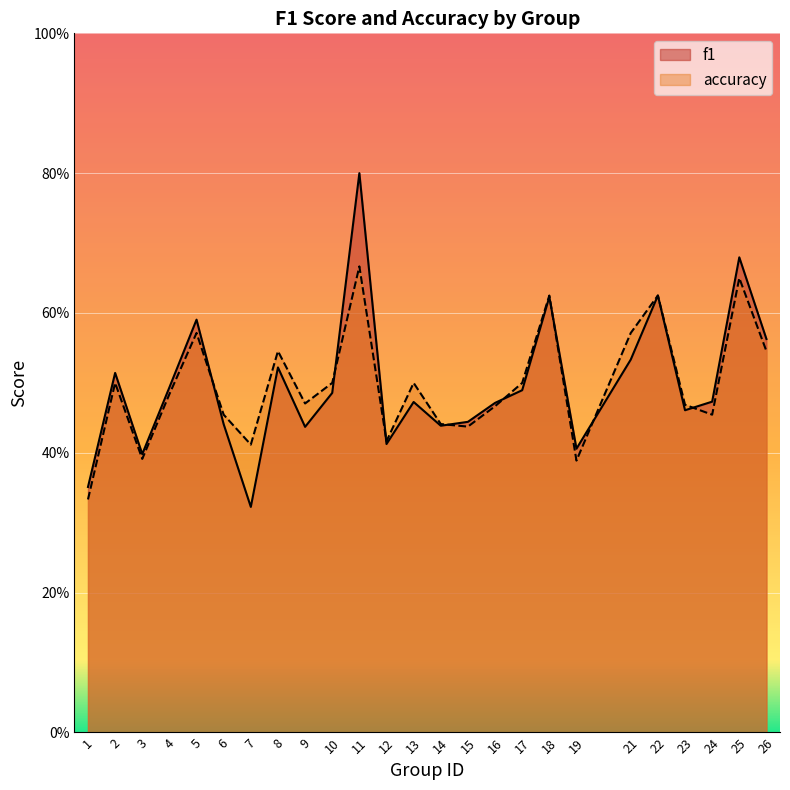

Rank the series by their maximum value, from lowest to highest.

accuracy, f1